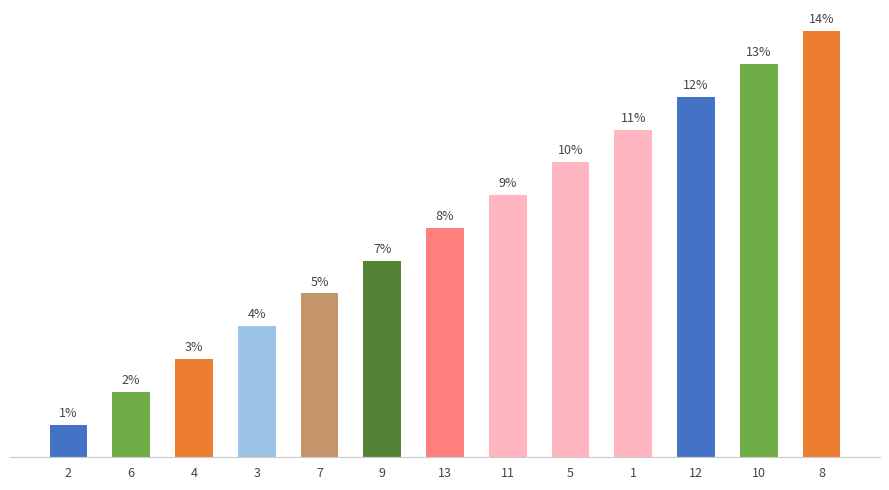

List the labels in order of value, smallest first.

2, 6, 4, 3, 7, 9, 13, 11, 5, 1, 12, 10, 8